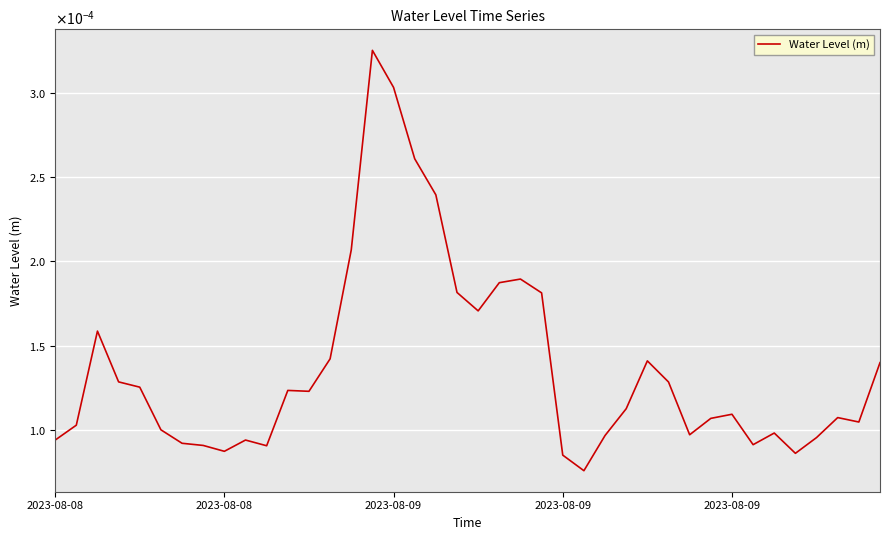

Is this an area chart (filled region under the line)?

No